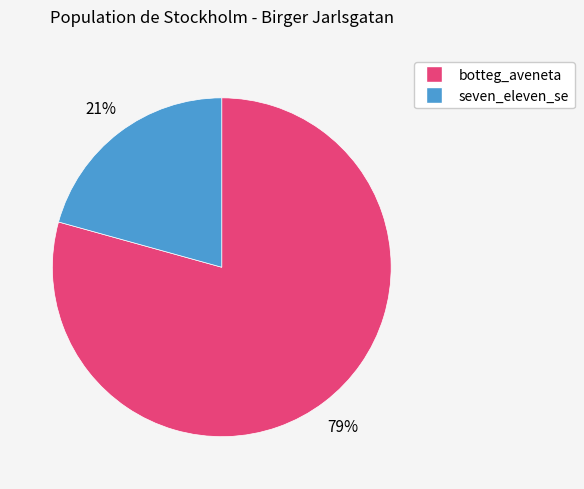

Rank the categories by value from highest to lowest.

botteg_aveneta, seven_eleven_se